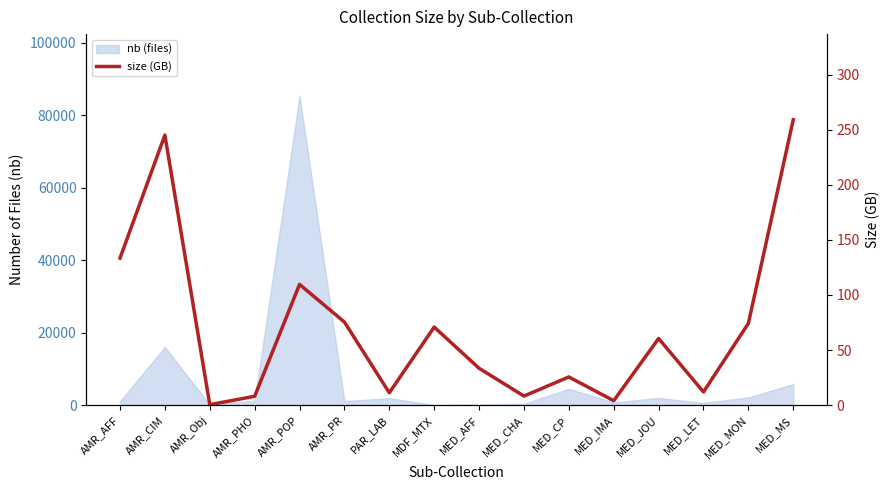

Is it true that the value at AMR_CIM is 245.1?

True